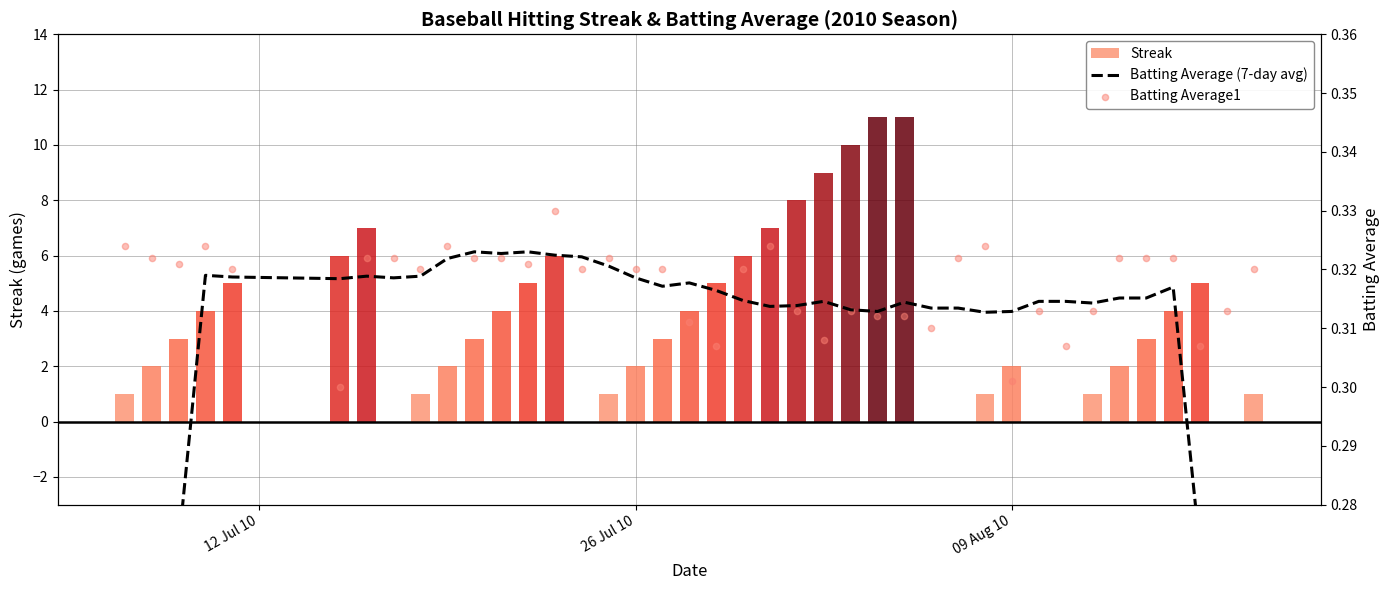

Is the value of Batting Average1 at 28 greater than the value of Batting Average (7-day avg) at 17?

Yes